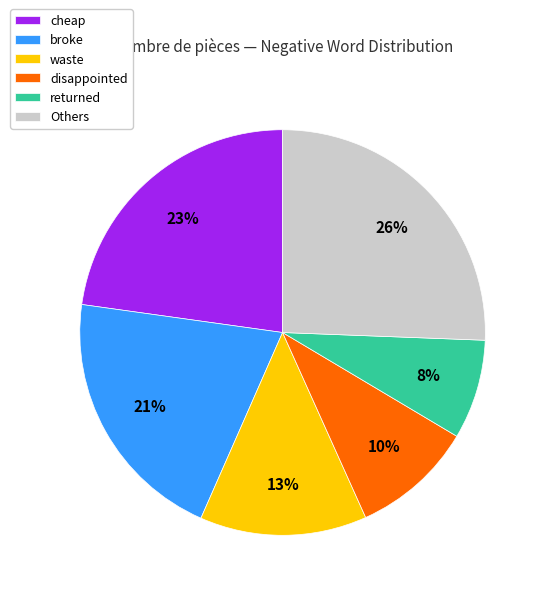

To the nearest percent, what is the average slice percentage?

17%